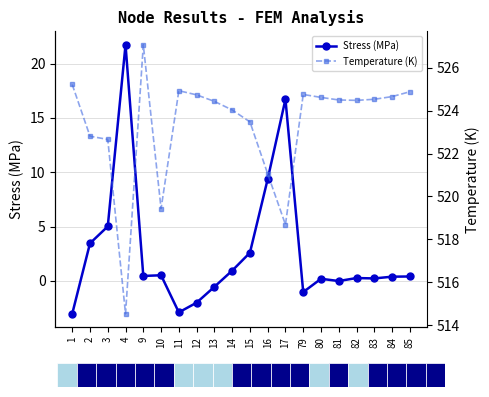

Count the number of categories in the chart.

20